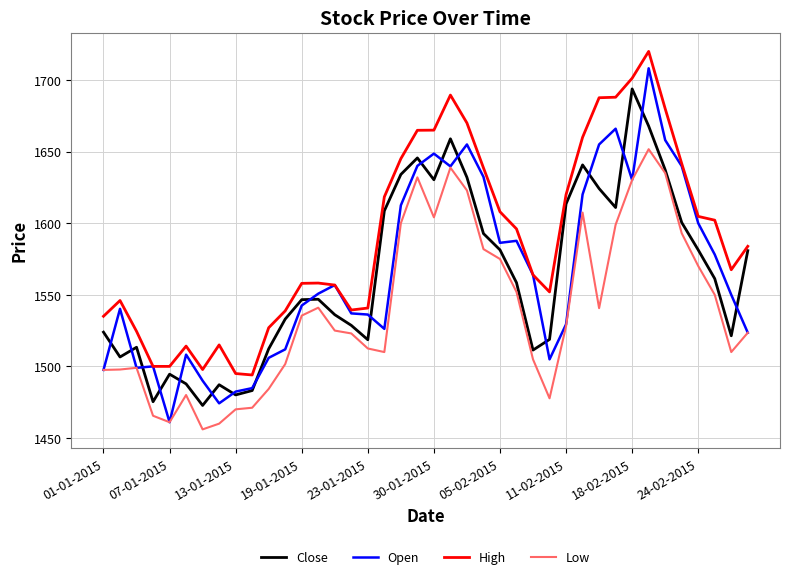

Which series has the largest total across all categories?

High